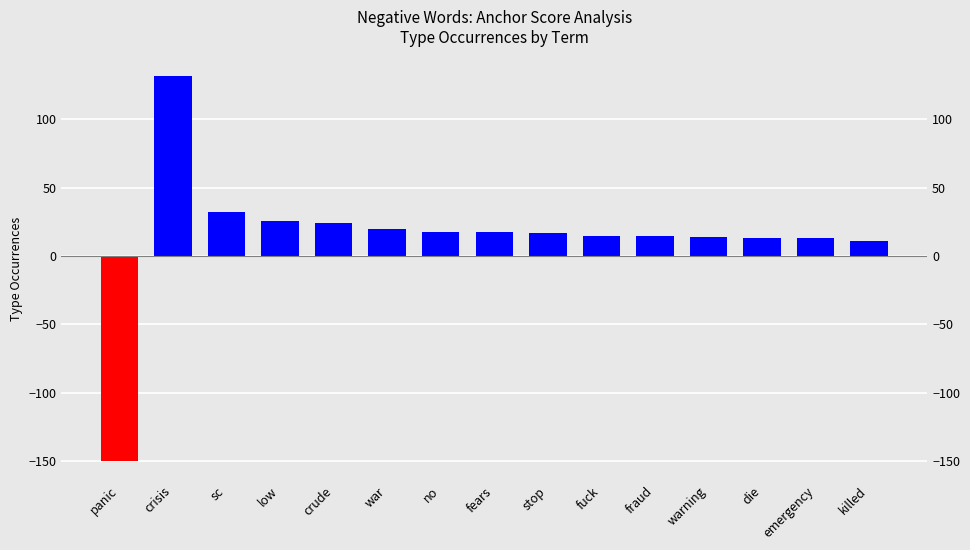

Where is the data nearest to the value -9?

killed